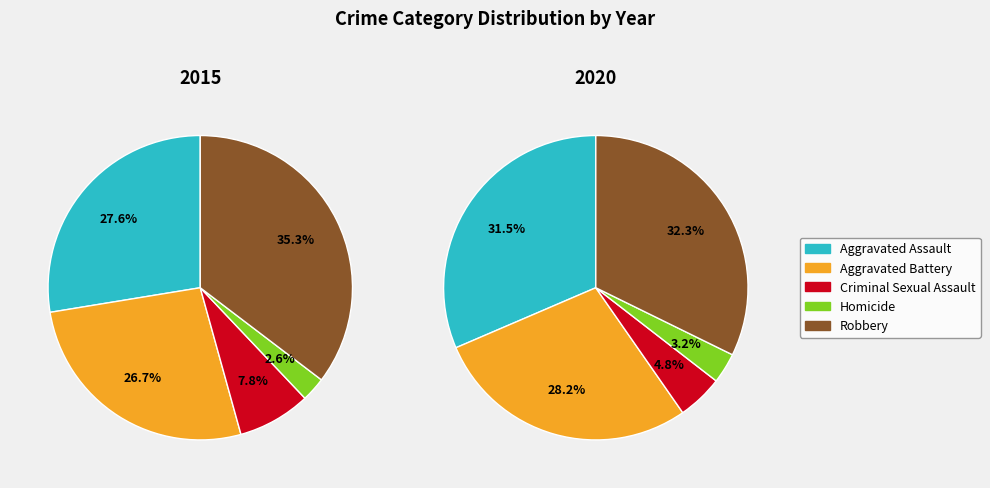

What percentage is the 2 slice, to the nearest percent?

5%